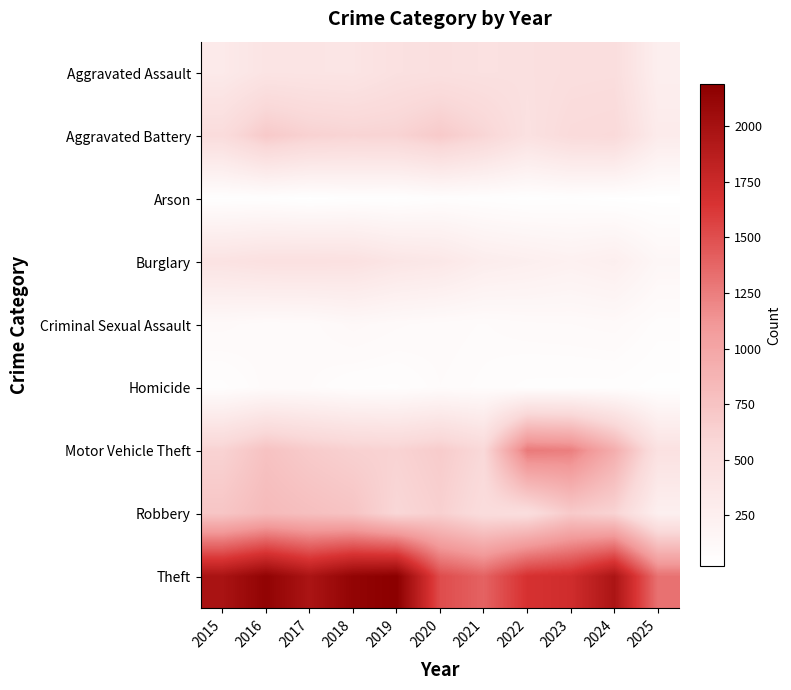

Reading right to left, list all the values displayed in this chart.

Aggravated Assault: 2025=260	2024=492	2023=486	2022=458	2021=452	2020=466	2019=452	2018=392	2017=396	2016=402	2015=323
Aggravated Battery: 2025=302	2024=543	2023=529	2022=446	2021=587	2020=686	2019=608	2018=600	2017=623	2016=691	2015=515
Arson: 2025=22	2024=28	2023=39	2022=31	2021=44	2020=55	2019=32	2018=37	2017=23	2016=40	2015=35
Burglary: 2025=146	2024=254	2023=223	2022=253	2021=280	2020=357	2019=383	2018=443	2017=453	2016=451	2015=421
Criminal Sexual Assault: 2025=65	2024=107	2023=98	2022=93	2021=80	2020=89	2019=102	2018=123	2017=91	2016=87	2015=105
Homicide: 2025=31	2024=48	2023=48	2022=50	2021=69	2020=81	2019=53	2018=56	2017=82	2016=87	2015=50
Motor Vehicle Theft: 2025=439	2024=931	2023=1243	2022=1272	2021=560	2020=673	2019=611	2018=631	2017=680	2016=756	2015=614
Robbery: 2025=244	2024=610	2023=687	2022=495	2021=506	2020=637	2019=577	2018=741	2017=780	2016=819	2015=726
Theft: 2025=1313	2024=1965	2023=1711	2022=1665	2021=1392	2020=1512	2019=2190	2018=2140	2017=1968	2016=2148	2015=1981